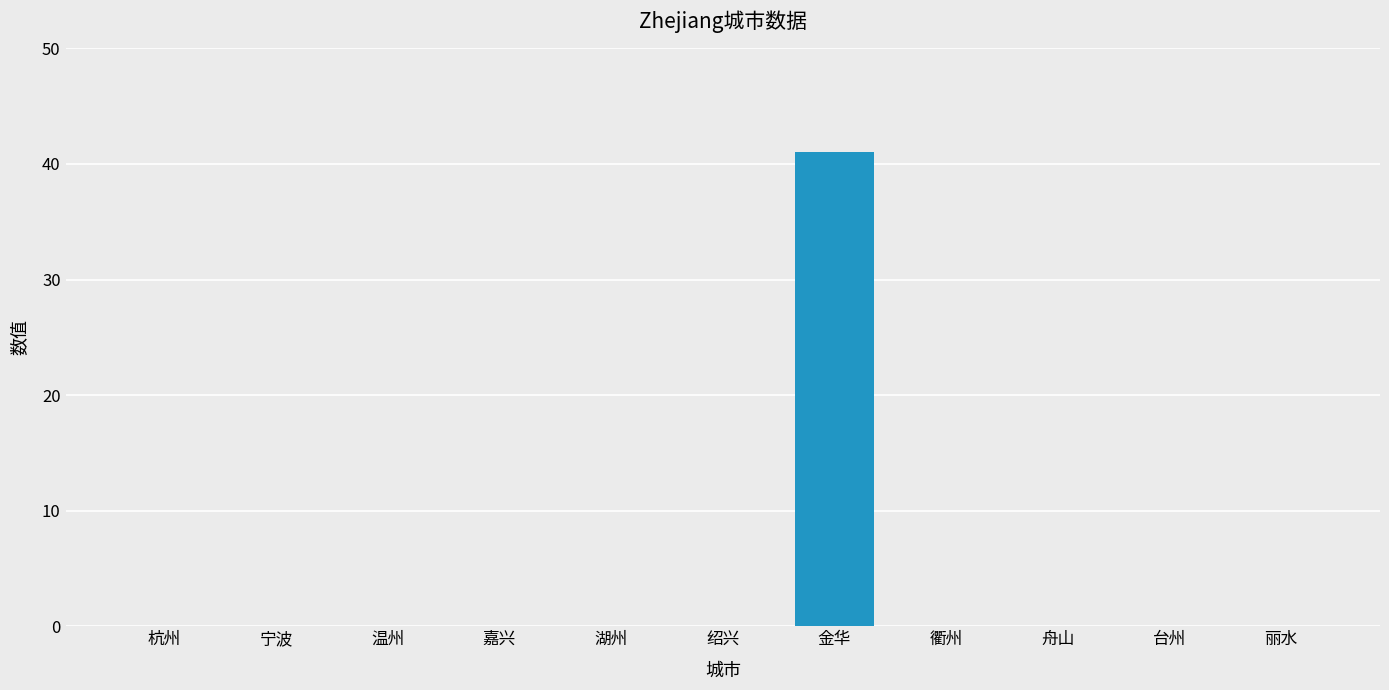

True or false: the data shows 0 at 温州.

True